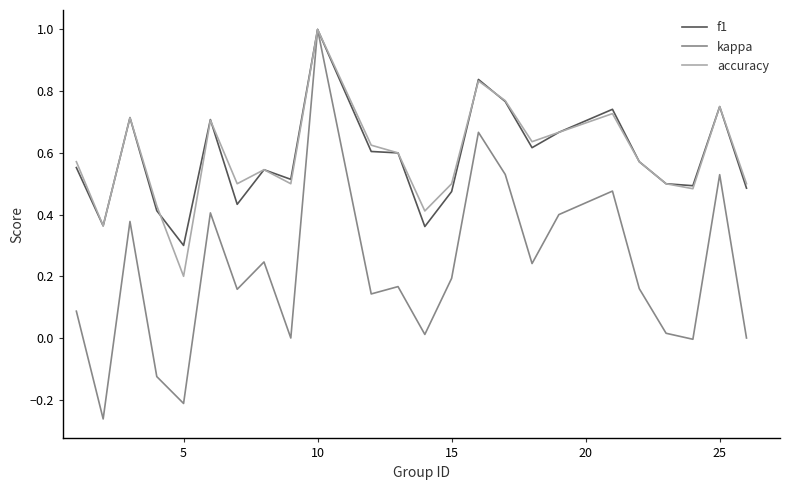

What is the difference between the second highest and second lowest values in the kappa series?

0.9